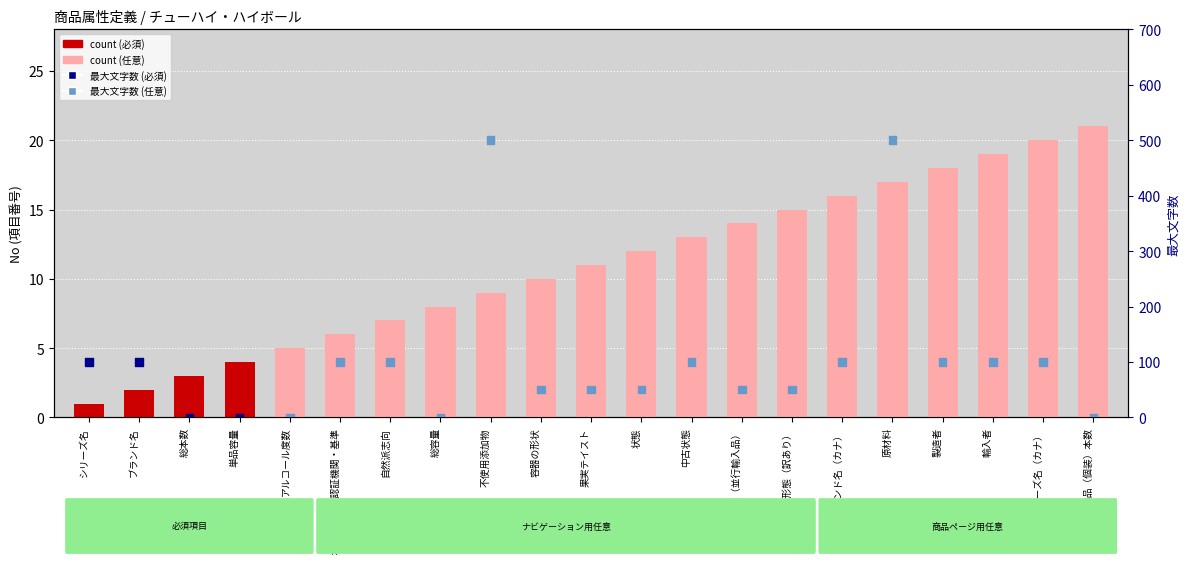

Which series reaches the maximum Y coordinate?

最大文字数 (max chars)